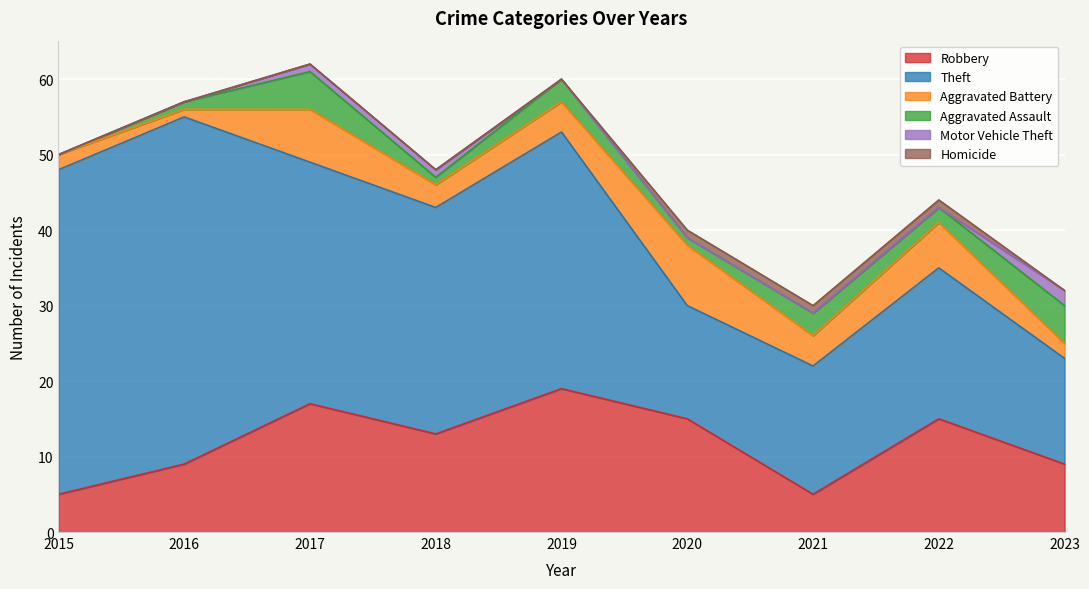

What is the value of the Aggravated Assault point at the 4th from the left?

1